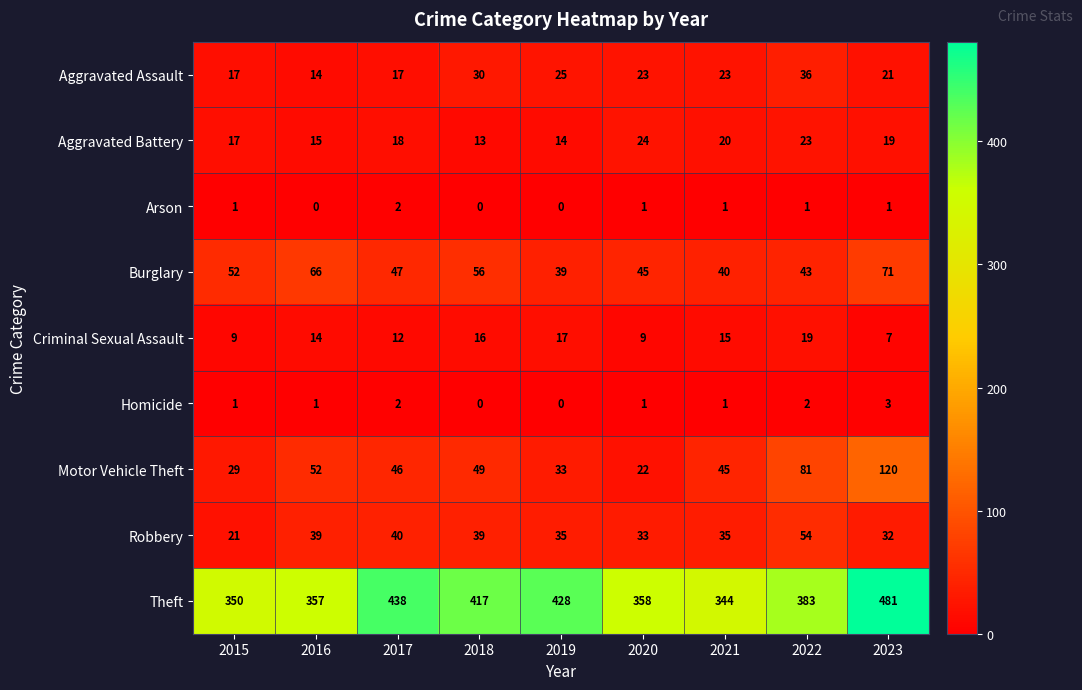

What is the maximum value for Homicide?

3